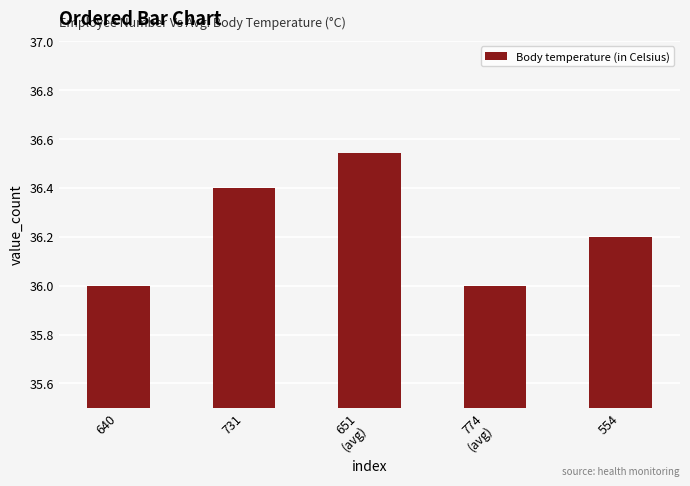

What is the label of the 1st bar from the right?

554